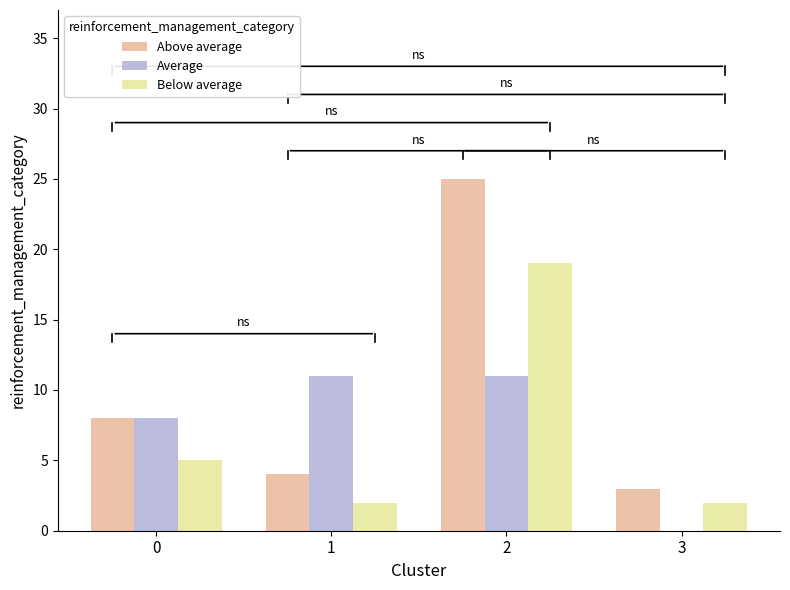

Which series changed the most between 1 and 2?

Above average